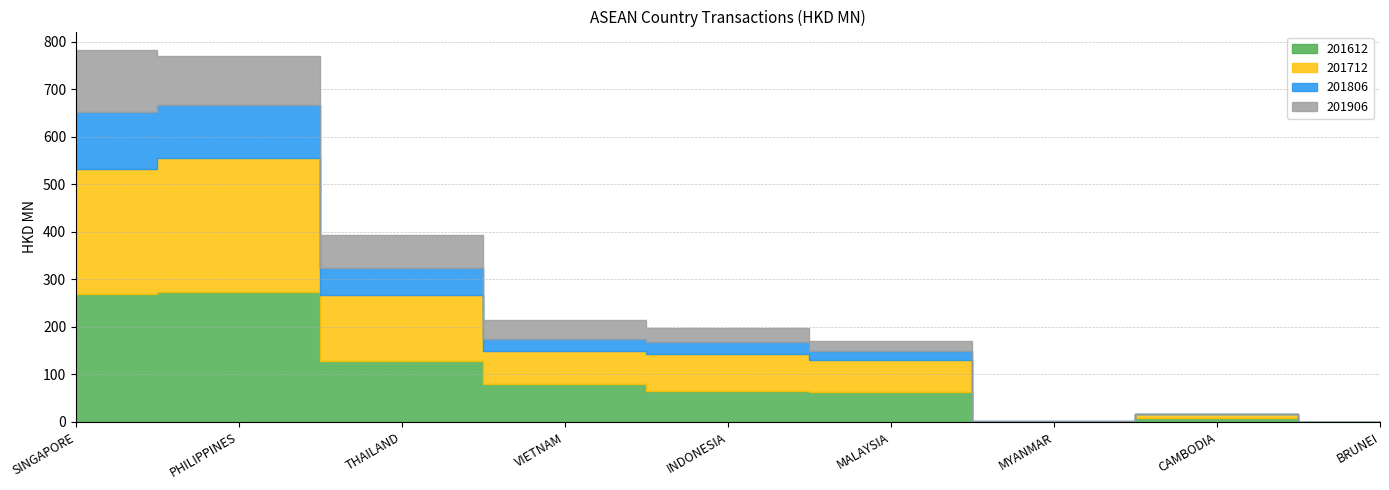

True or false: 201806 has a value of 5.8 at MALAYSIA.

False